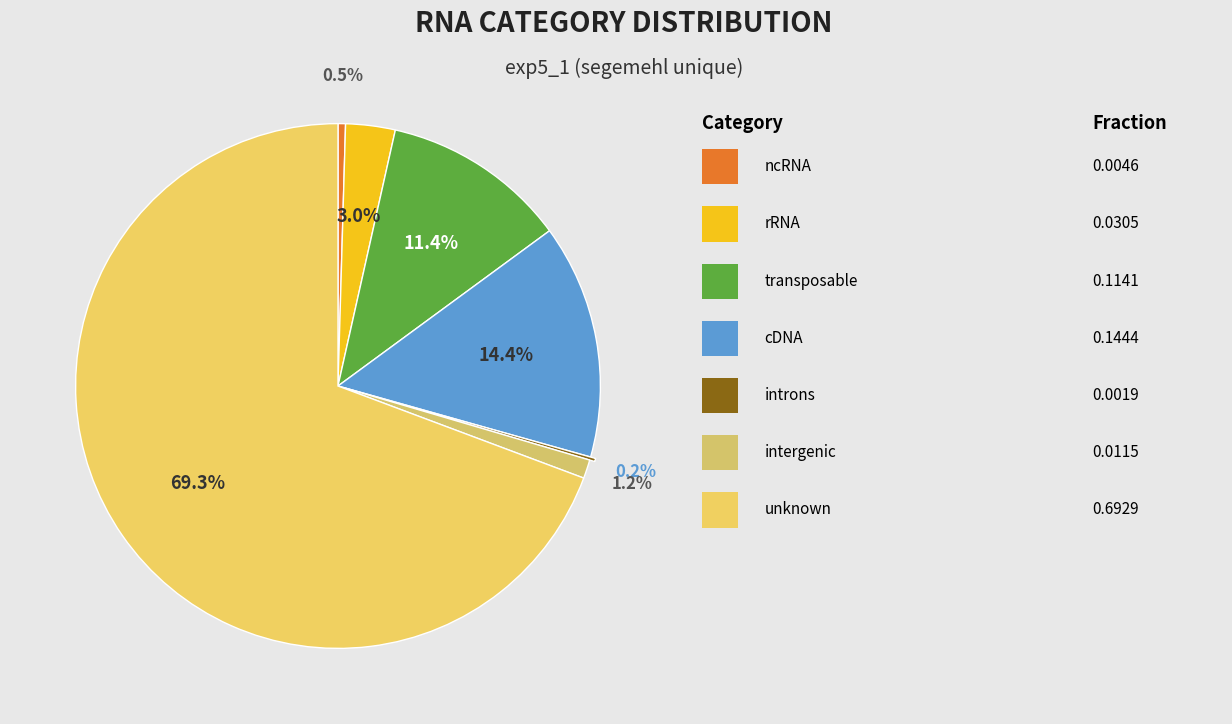

Does any single category account for the majority?

Yes